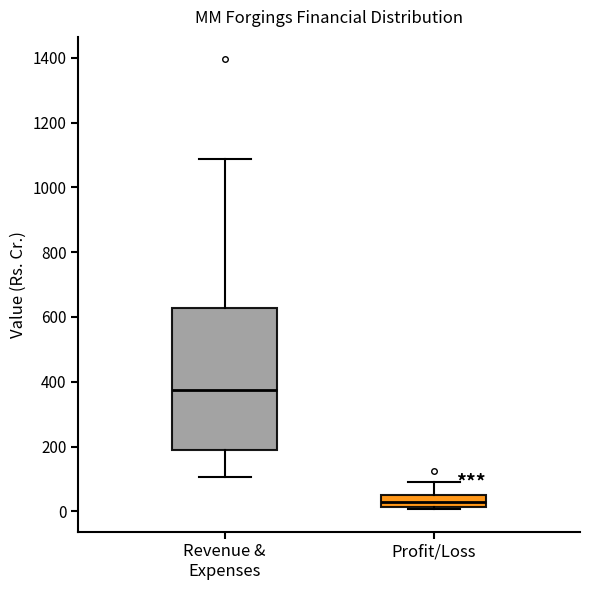

Where is the upper edge of the box for Revenue & Expenses on the y-axis? The values are not printed on the chart, so give them approximately, as read against the axis.

620